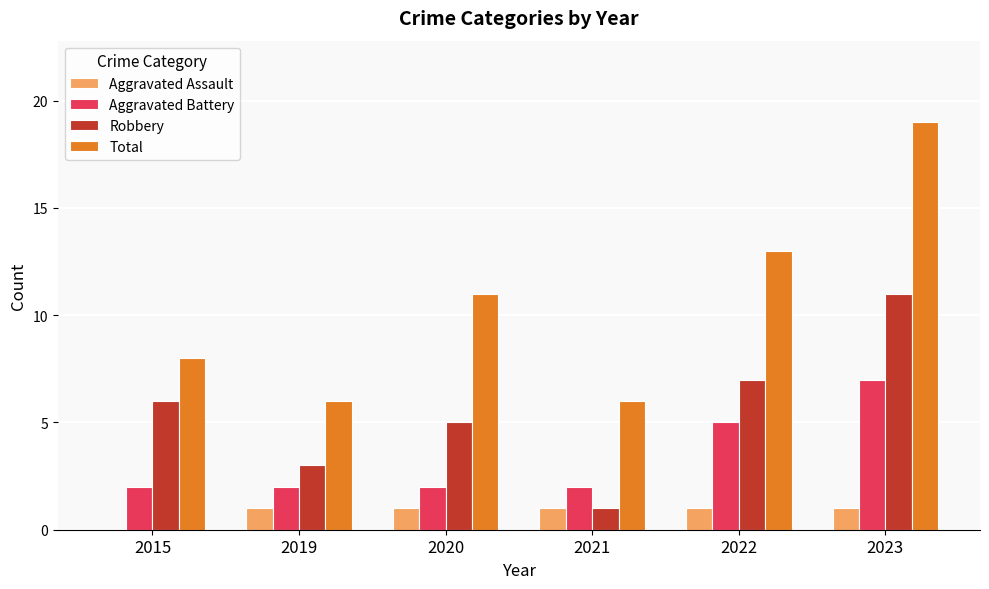

Does the chart contain stacked bars?

No